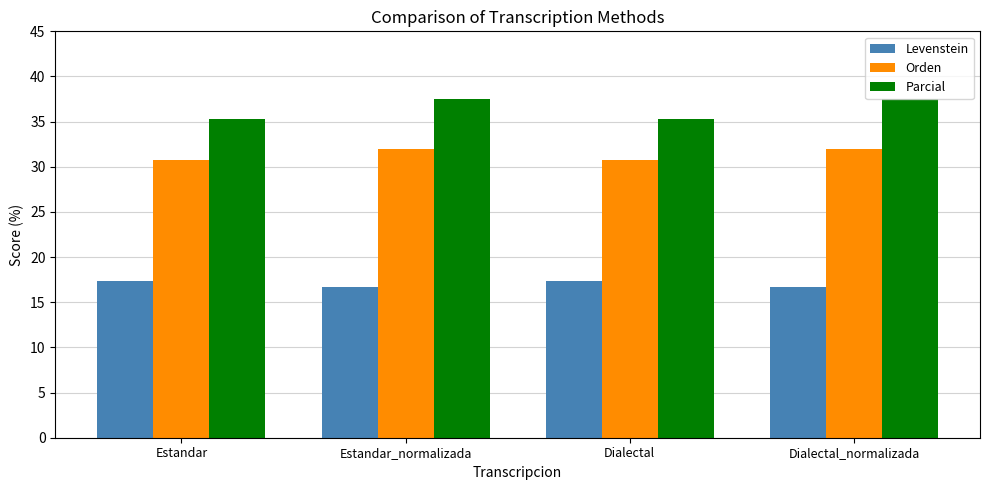

What is the approximate value of Levenstein at Dialectal_normalizada?

16.7